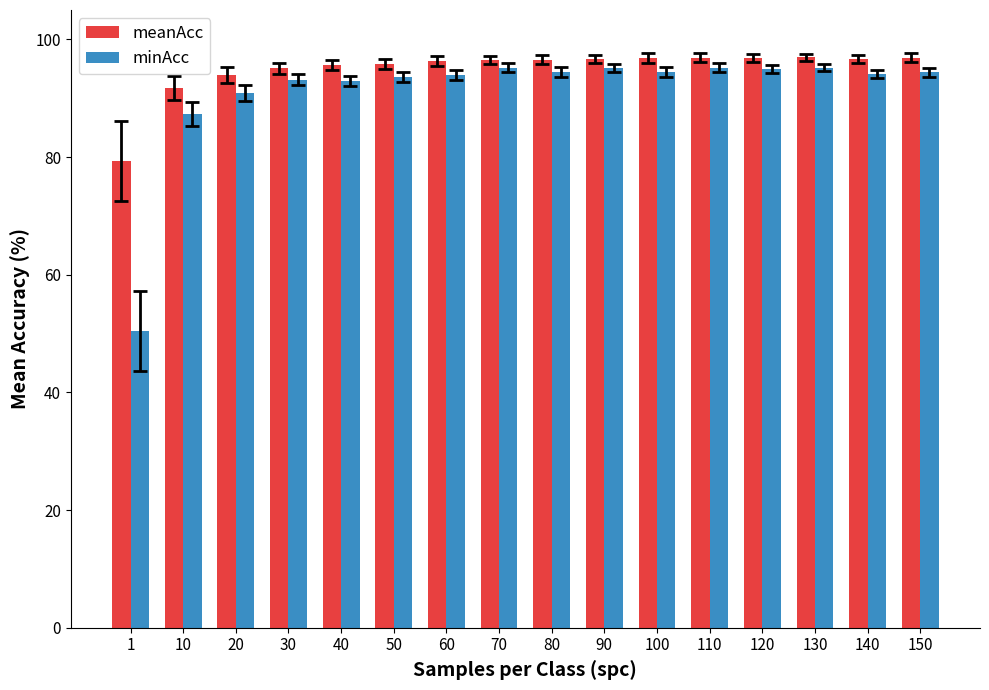

What is the difference between the meanAcc values at 20 and 140?

2.8